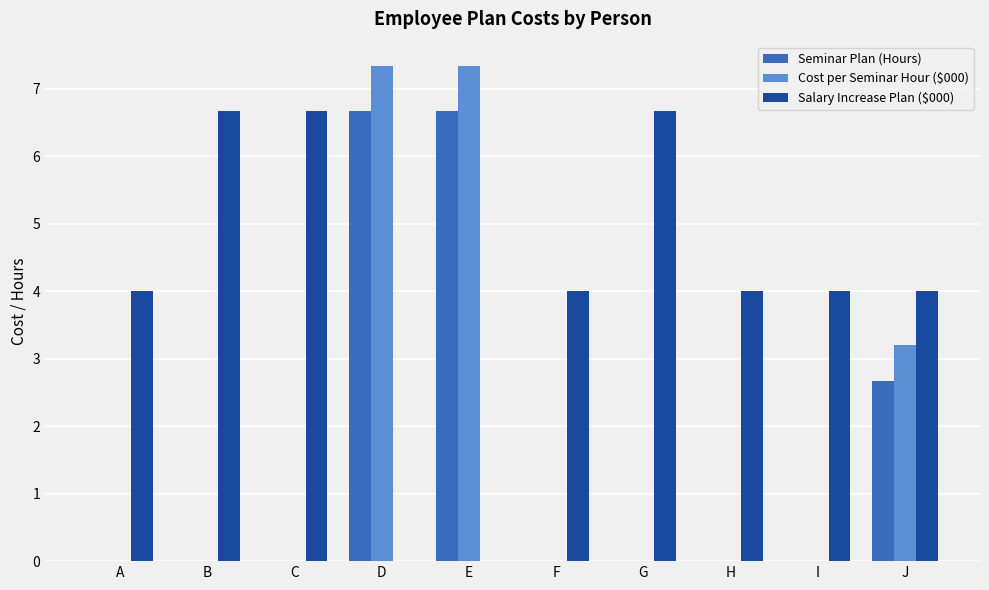

Between G and H, which series saw the biggest shift?

Salary Increase Plan ($000)